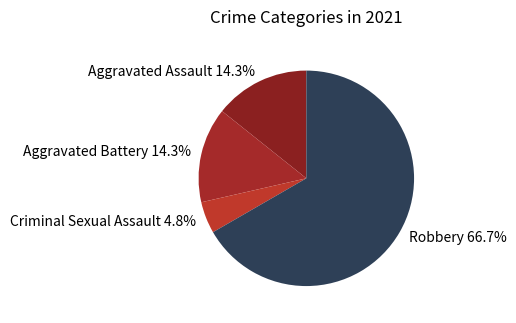

What percentage do Criminal Sexual Assault and Robbery together represent?

71.4%